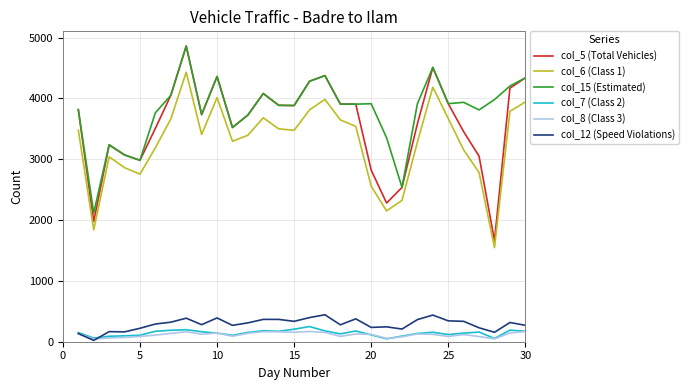

Which series has the largest total across all categories?

col_15 (Estimated)